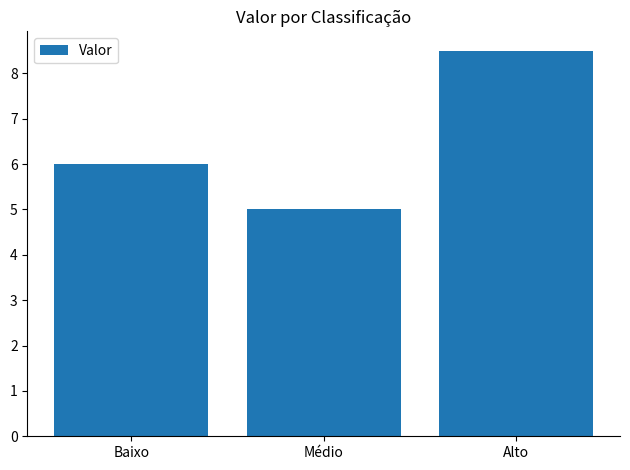

How many data points are less than 6?

1